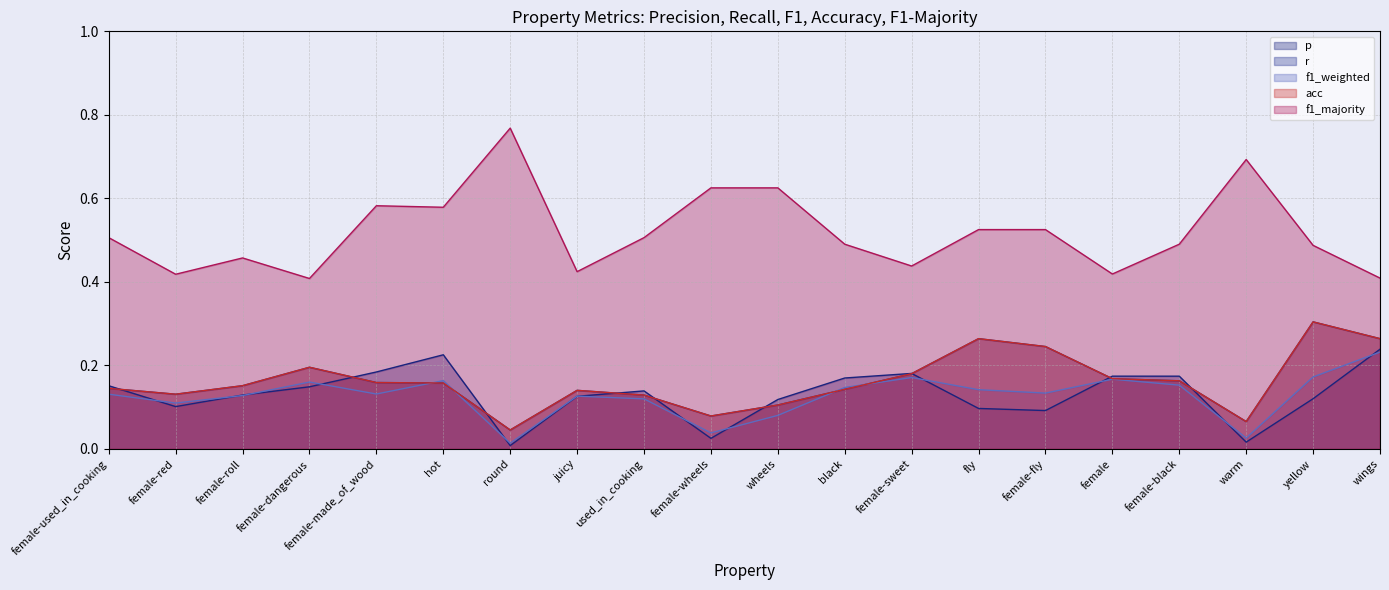

How many acc values are between 0 and 1?

20